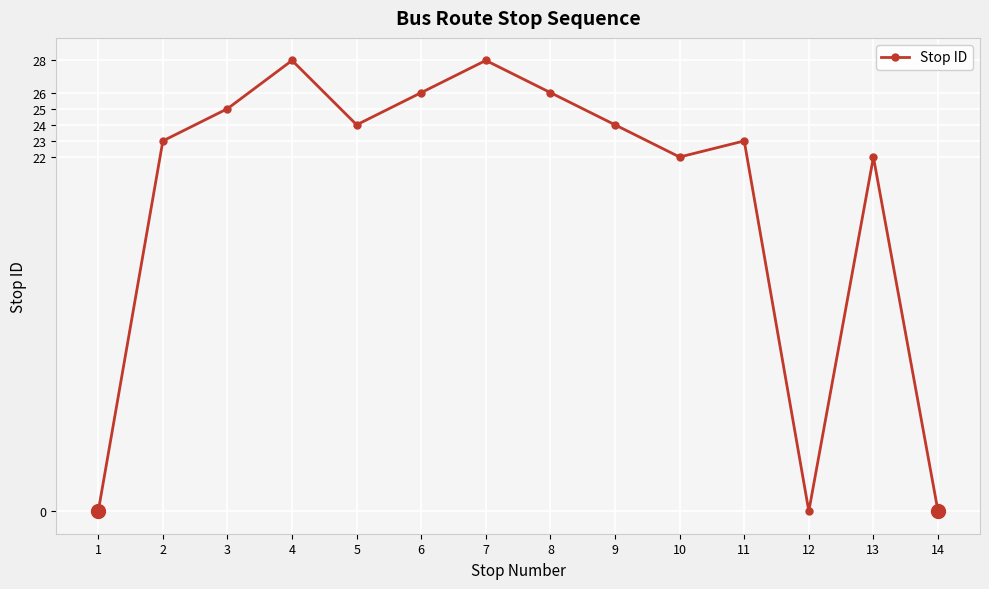

What is the change in value from 3 to 12?

-25